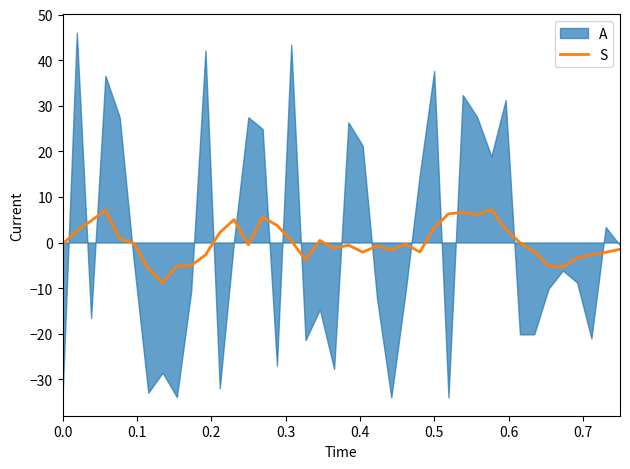

How many values exceed 0?

16